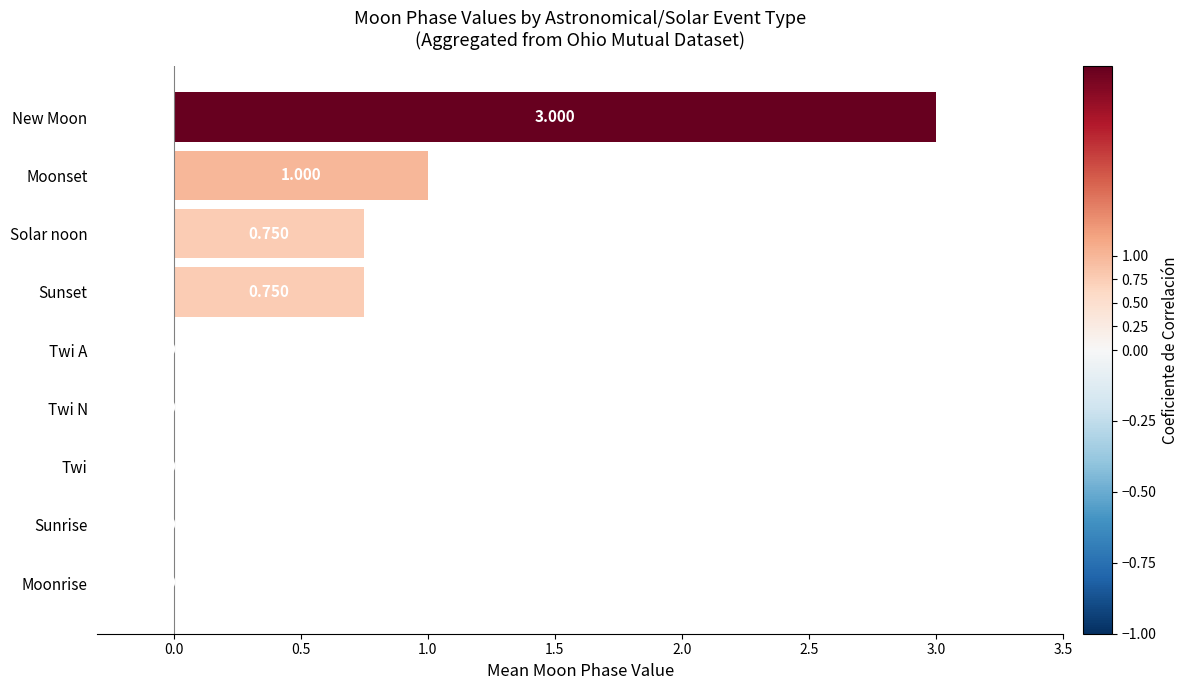

Where is the data nearest to the value 1?

Moonset